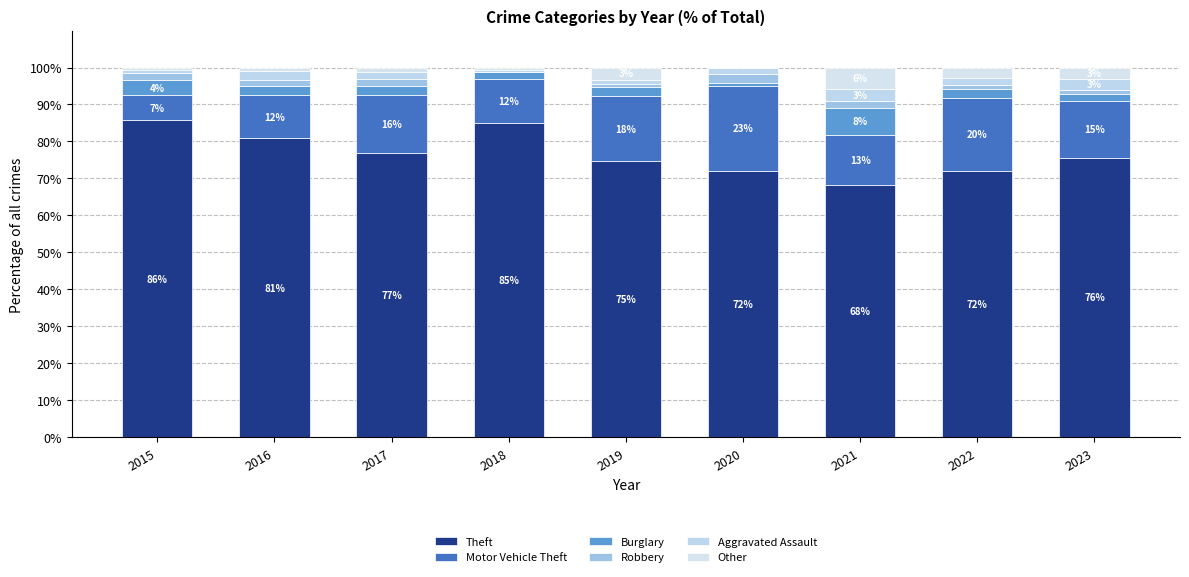

At which label is Burglary closest to 4?

2015